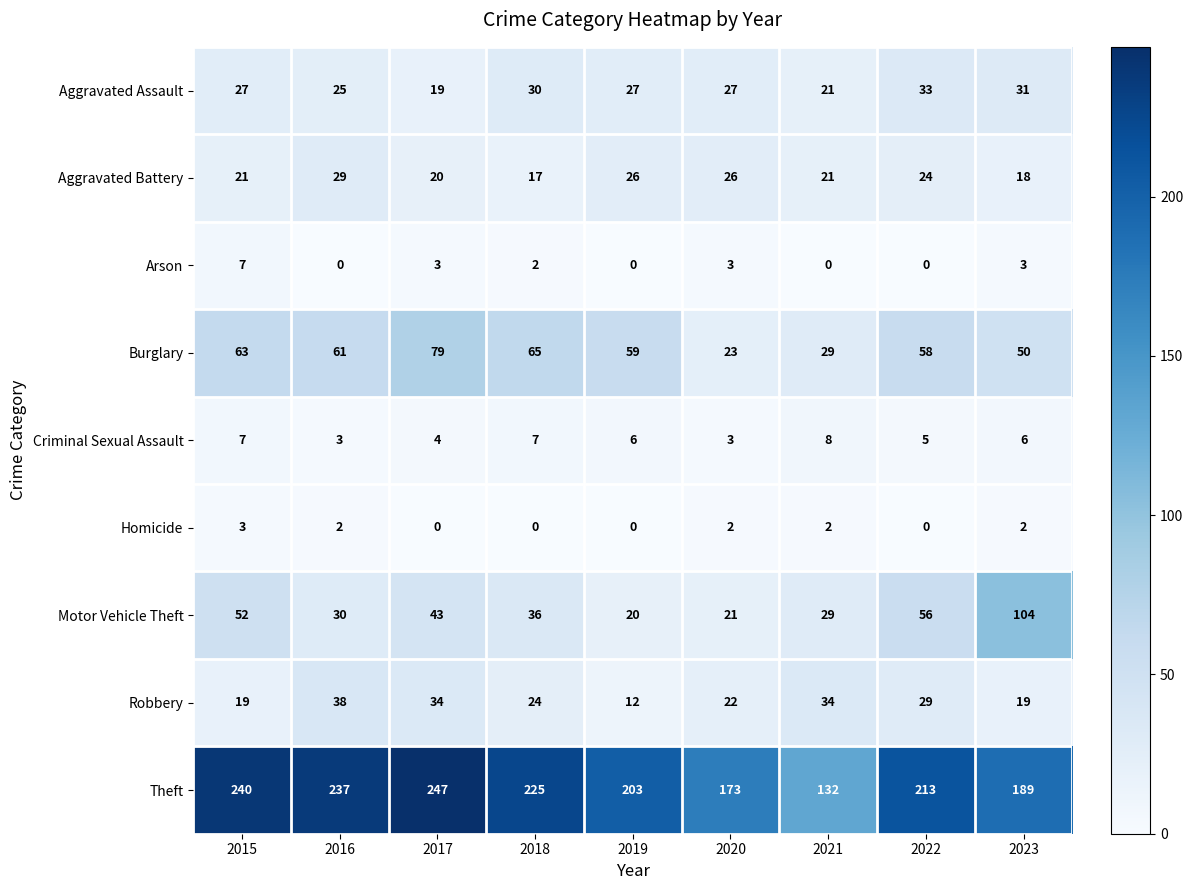

At which category is the sum across all series the highest?

2017